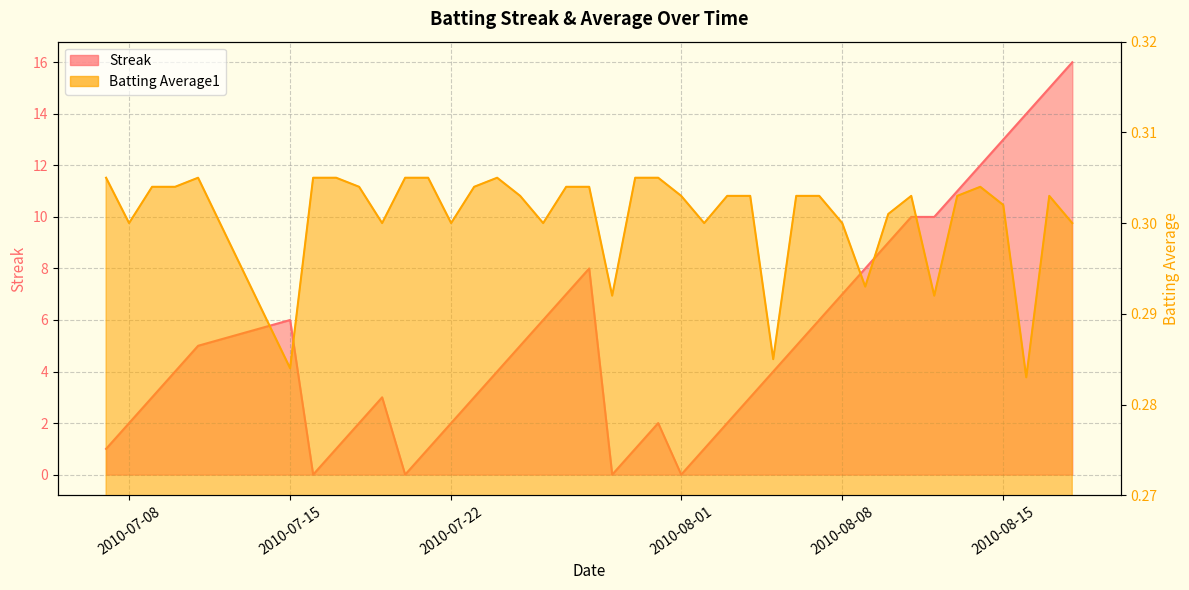

How many times do Streak and Batting Average1 cross each other?

8